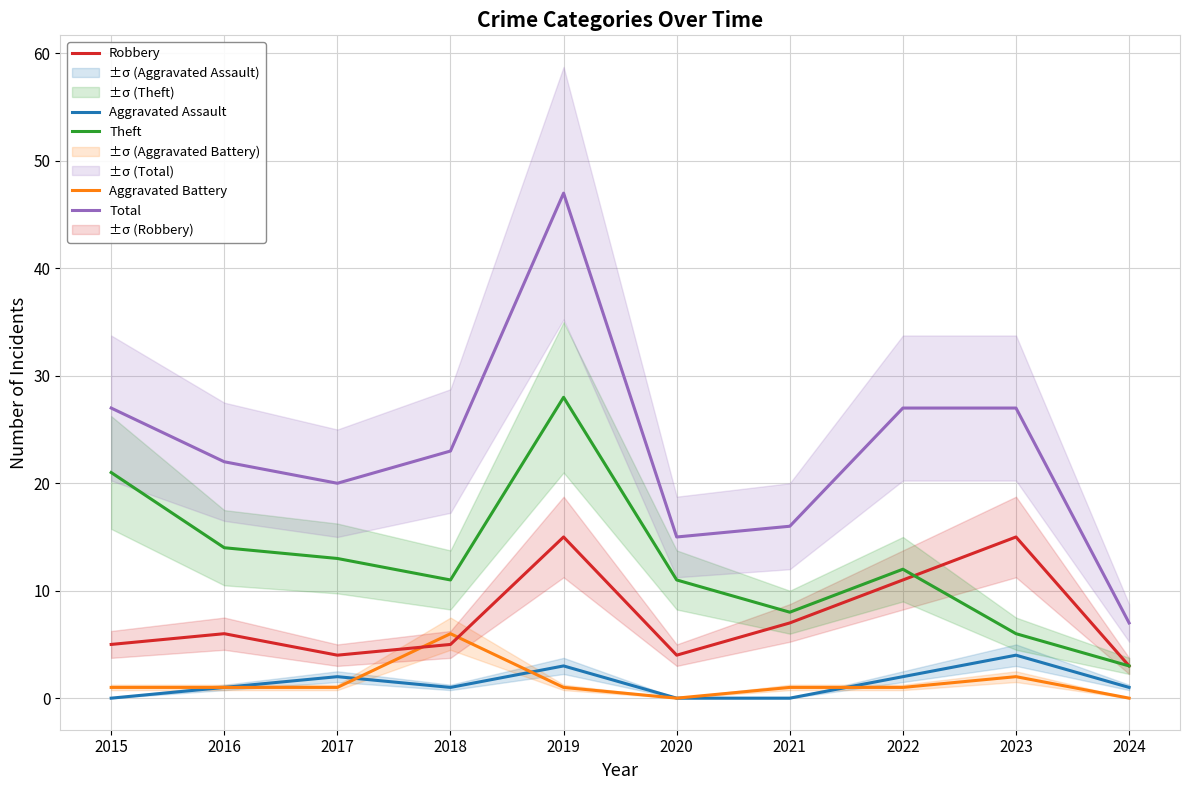

What is the total value across all series at 2017?

40